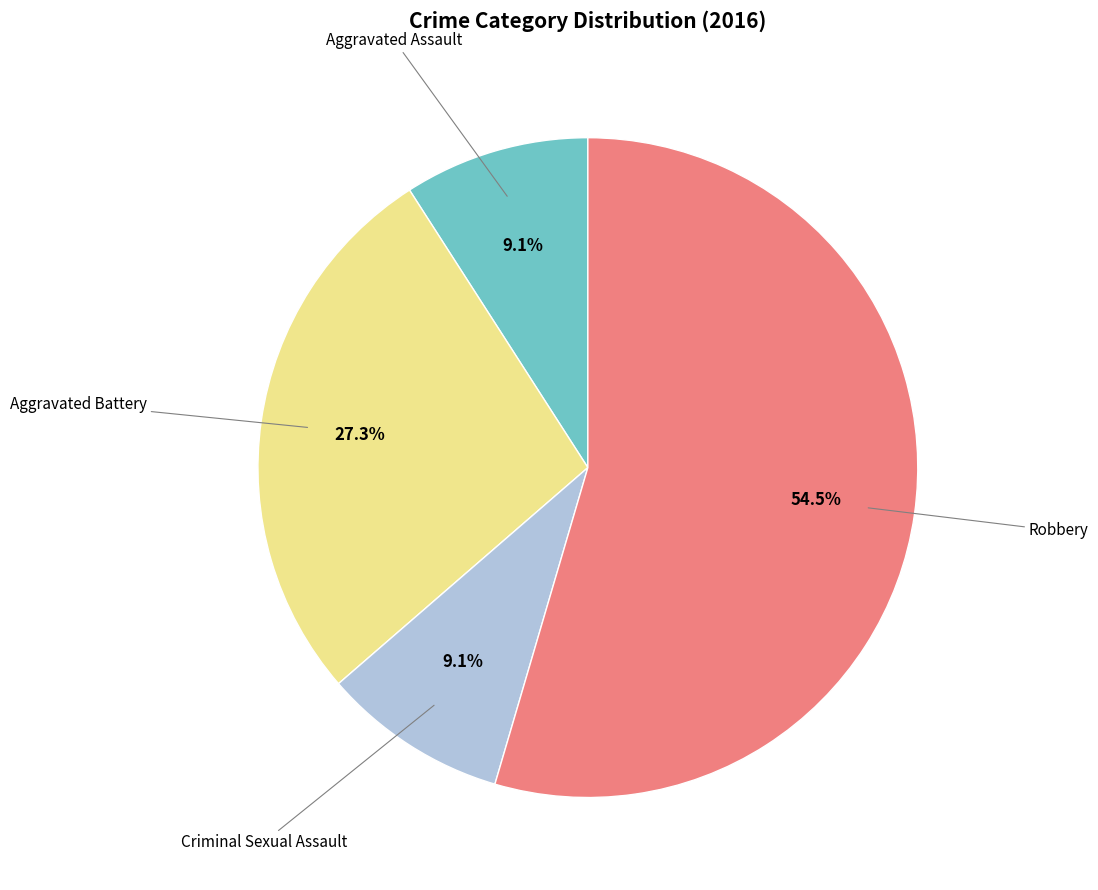

Does any single category account for the majority?

Yes